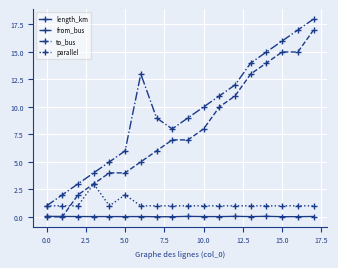

Does the chart have visible grid lines?

Yes